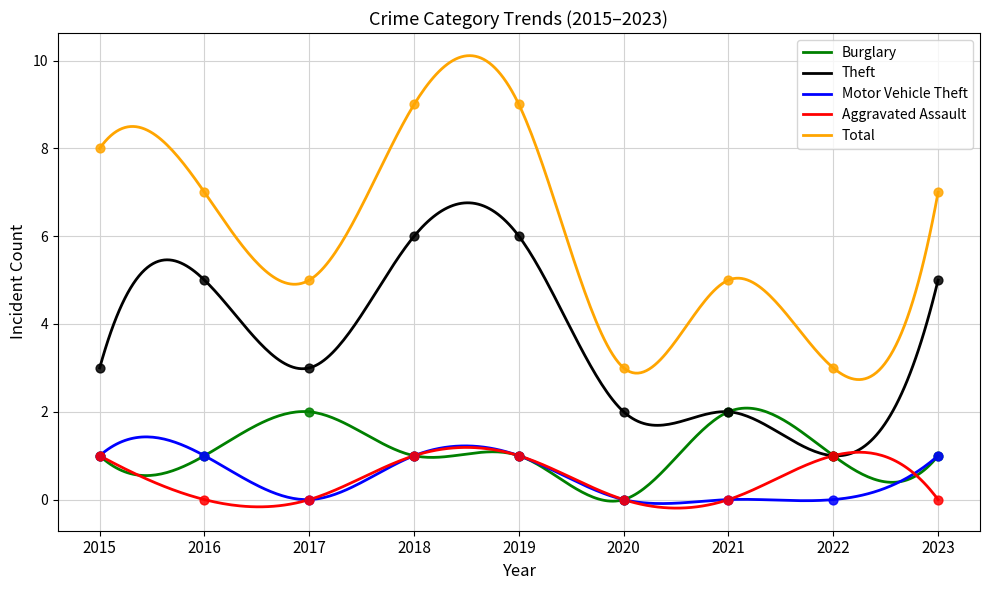

What is the total value across all series at 2021?

9